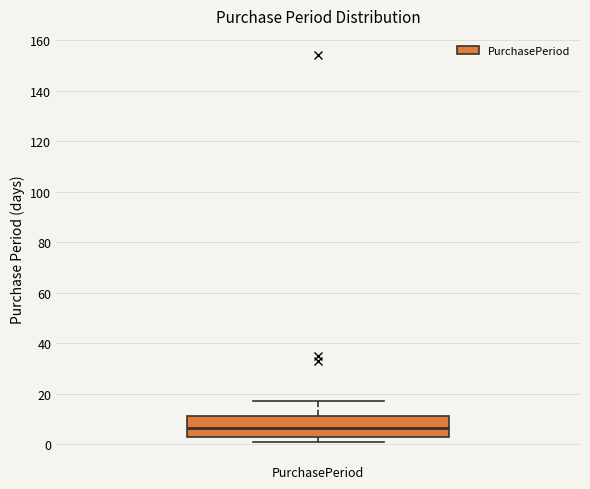

Where is the lower edge of the box for PurchasePeriod on the y-axis? The values are not printed on the chart, so give them approximately, as read against the axis.

2